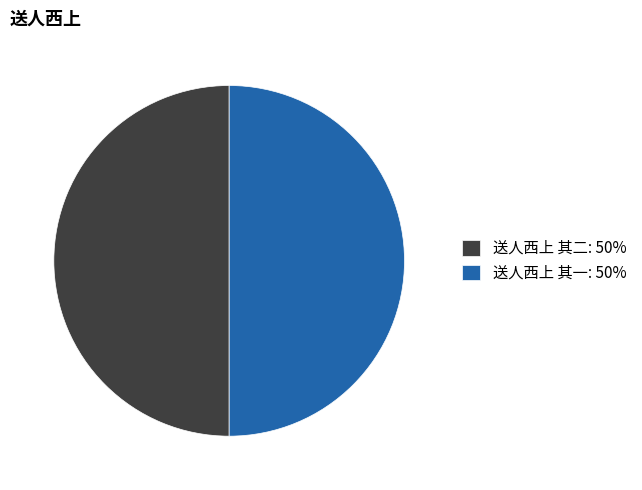

How many slices are in this pie chart?

2